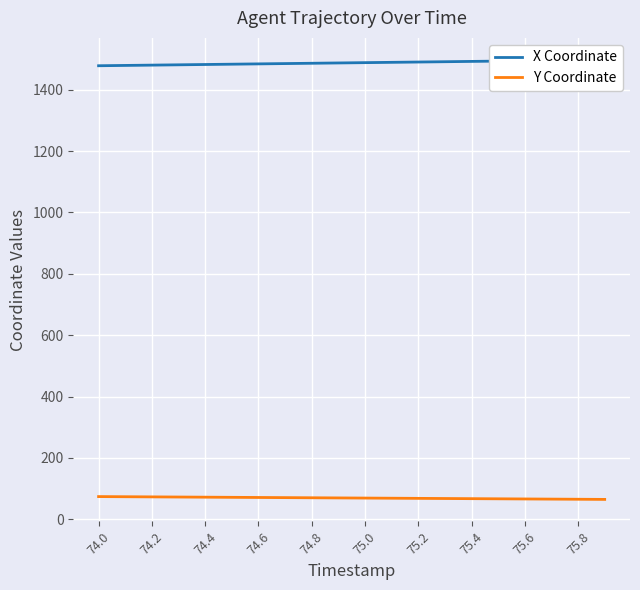

How many lines are shown in the chart?

2